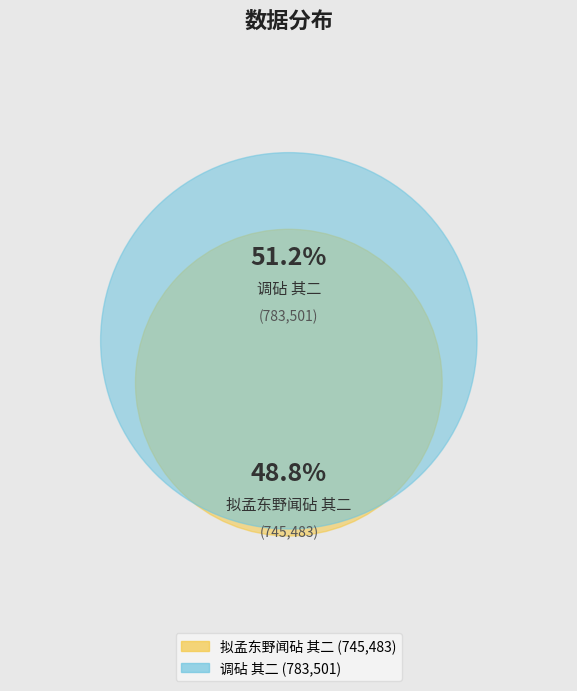

Is it true that 调砧 其二 is 60% of the pie?

False